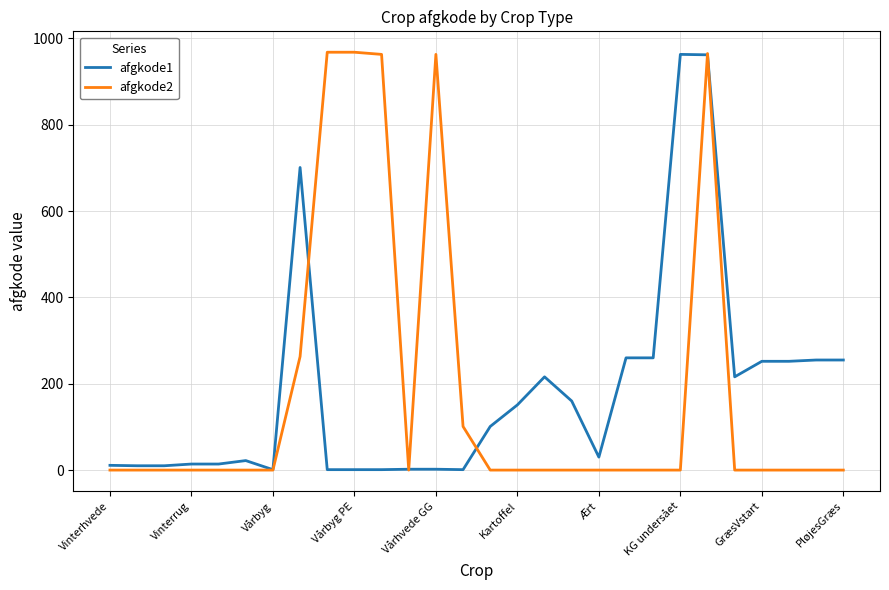

Which series has the widest spread of values?

afgkode2